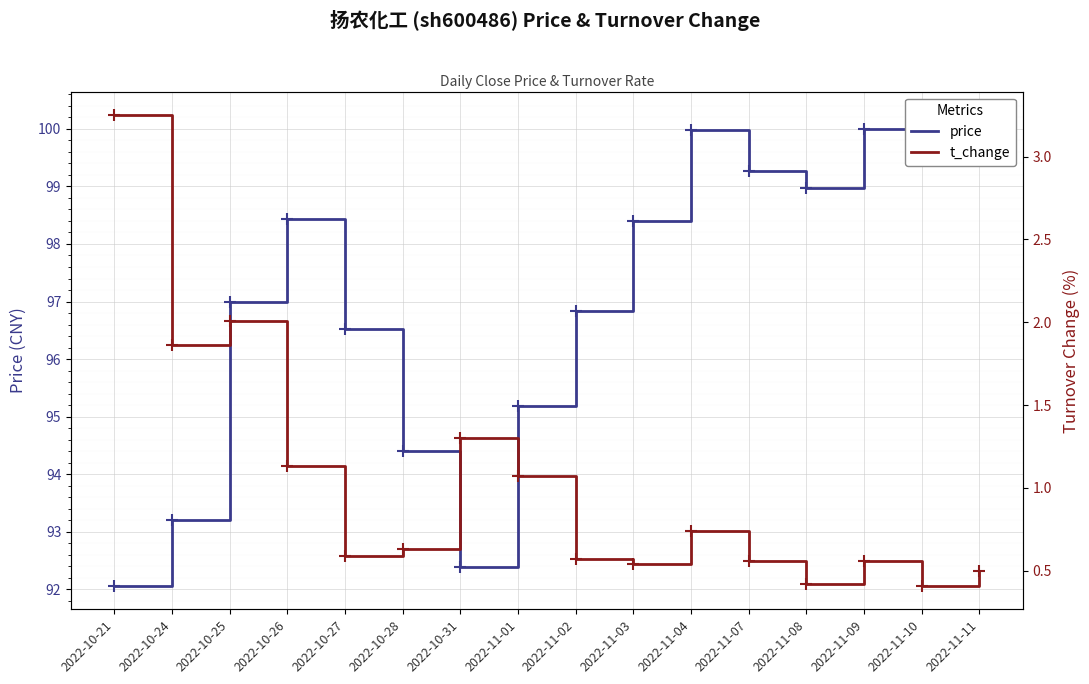

What is the difference between the price values at 2022-11-08 and 2022-11-07?

0.3